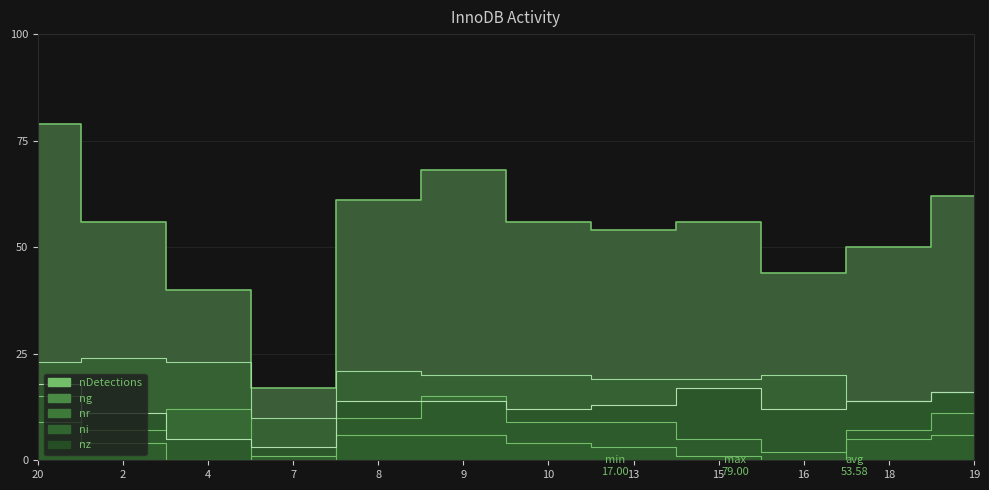

The ng series shows 1 at 15. True or false?

False